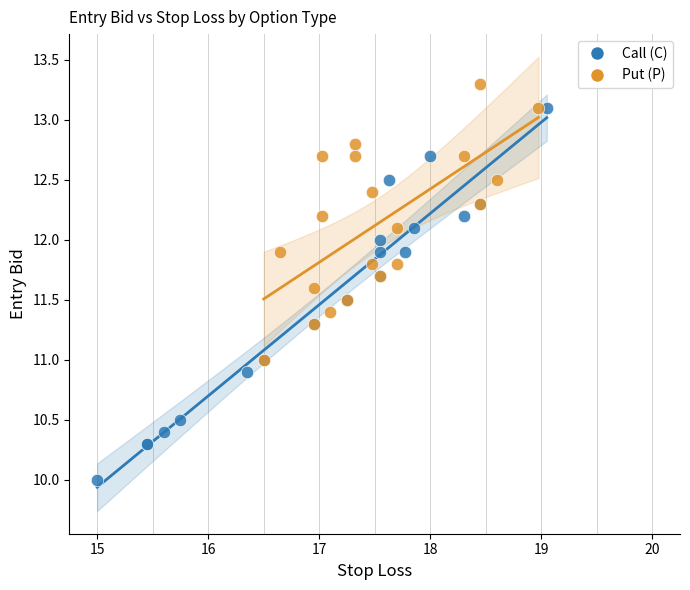

Which series has the widest spread of Y values?

Call (C)